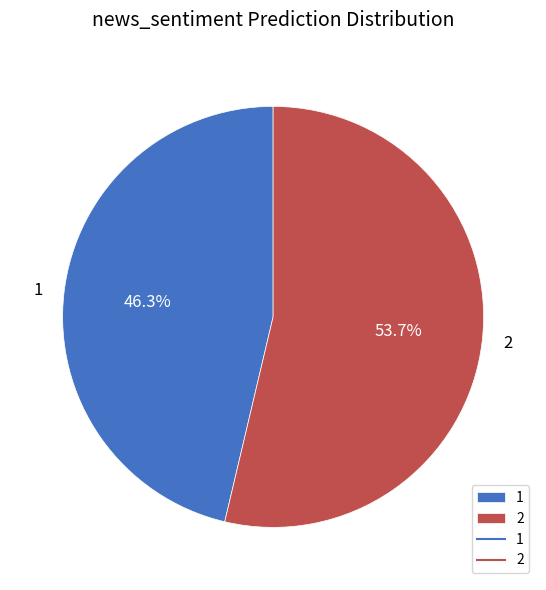

Is there a majority slice in this chart?

Yes